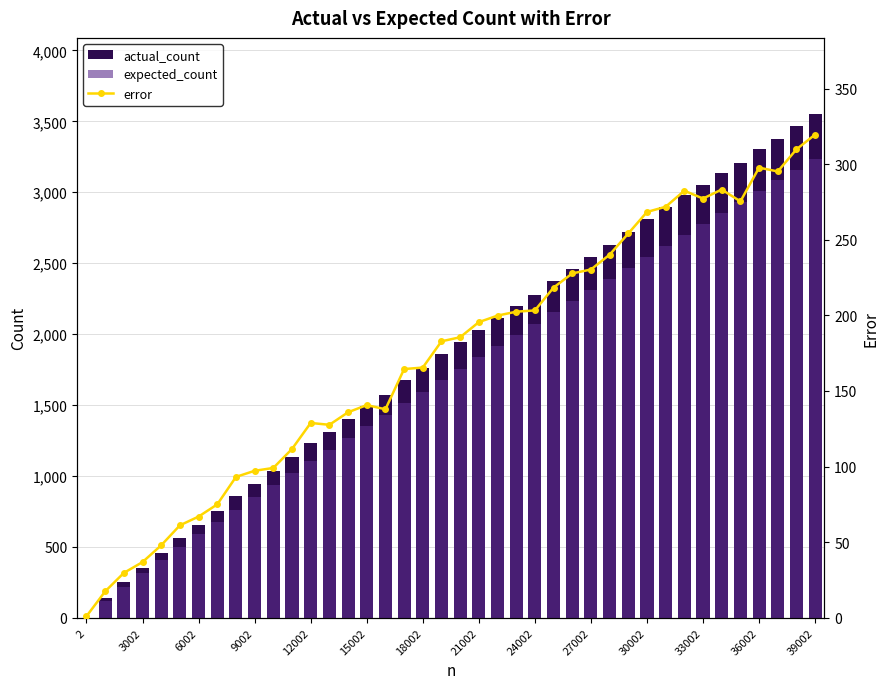

Reading right to left, what are all the values shown in this chart?

actual_count: 3555.0	3469.0	3378.0	3304.0	3205.0	3136.0	3053.0	2981.0	2893.0	2812.0	2720.0	2628.0	2540.0	2459.0	2371.0	2277.0	2197.0	2115.0	2031.0	1941.0	1858.0	1760.0	1678.0	1570.0	1491.0	1404.0	1313.0	1231.0	1130.0	1033.0	946.0	856.0	751.0	655.0	560.0	456.0	352.0	249.0	136.0	1.0
expected_count: 3235.3	3159.1	3082.8	3006.3	2929.6	2852.7	2775.7	2698.5	2621.1	2543.6	2465.8	2387.8	2309.6	2231.2	2152.6	2073.7	1994.5	1915.1	1835.5	1755.5	1675.1	1594.5	1513.5	1432.1	1350.3	1268.1	1185.4	1102.2	1018.4	933.9	848.8	762.9	676.0	588.1	498.9	408.1	315.2	219.3	118.6	0.0
error: 319.6	309.9	295.2	297.7	275.4	283.3	277.3	282.5	271.9	268.4	254.2	240.2	230.4	227.8	218.4	203.3	202.4	199.9	195.6	185.6	182.9	165.5	164.5	137.9	140.7	135.9	127.6	128.8	111.6	99.1	97.2	93.2	75.0	66.9	61.1	47.9	36.8	29.7	17.4	1.0